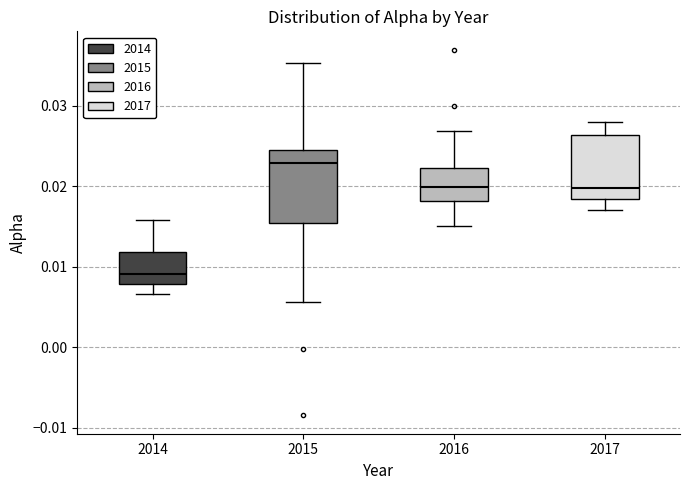

Reading left to right, transcribe this box plot: for each box, give where its median line is, the range the box spans, and where its two whiskers end, as read against the y-axis. The values are not printed on the chart, so give them approximately, as read against the axis.

2014: median 0.009, box 0.008 to 0.012, whiskers 0.007 to 0.016
2015: median 0.023, box 0.015 to 0.025, whiskers 0.006 to 0.035
2016: median 0.020, box 0.018 to 0.022, whiskers 0.015 to 0.027
2017: median 0.020, box 0.018 to 0.026, whiskers 0.017 to 0.028